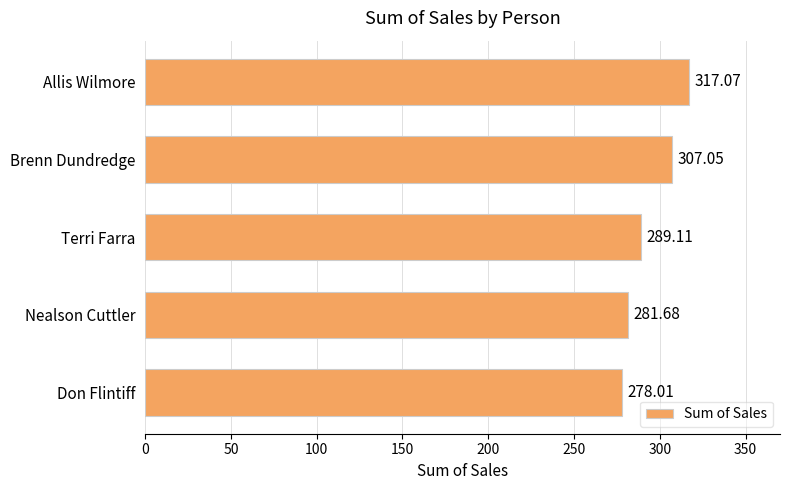

How many data points are above 289?

3